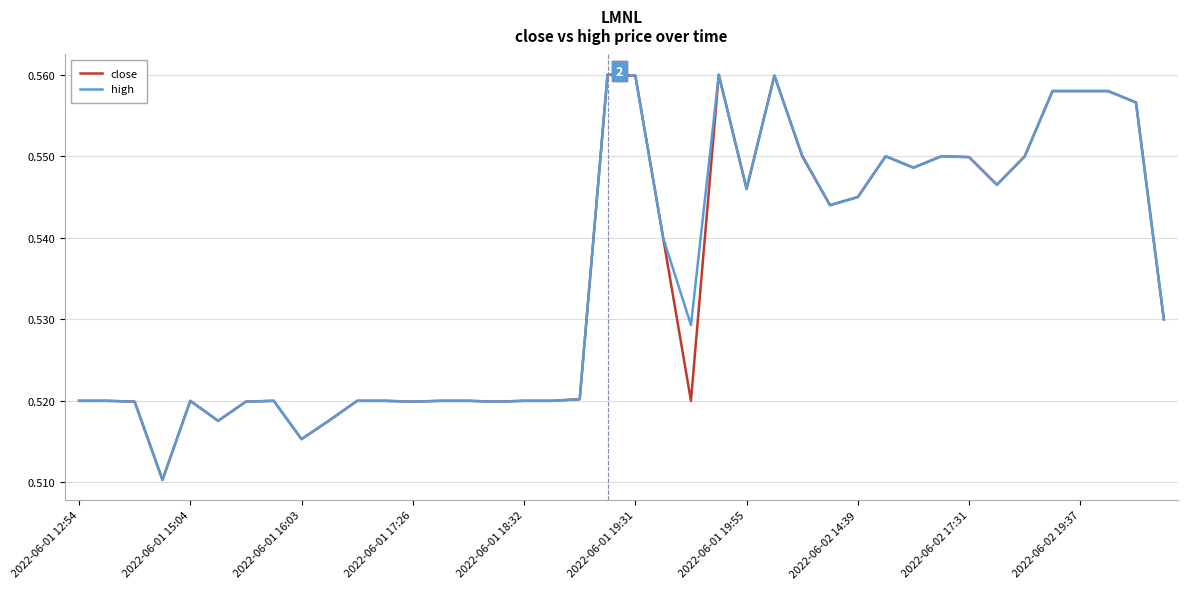

Count the number of categories in the chart.

40